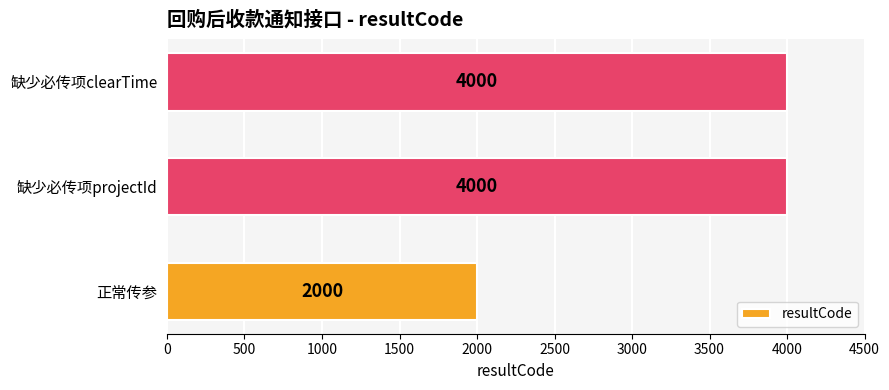

Reading bottom to top, list all the values displayed in this chart.

正常传参=2000	缺少必传项projectId=4000	缺少必传项clearTime=4000